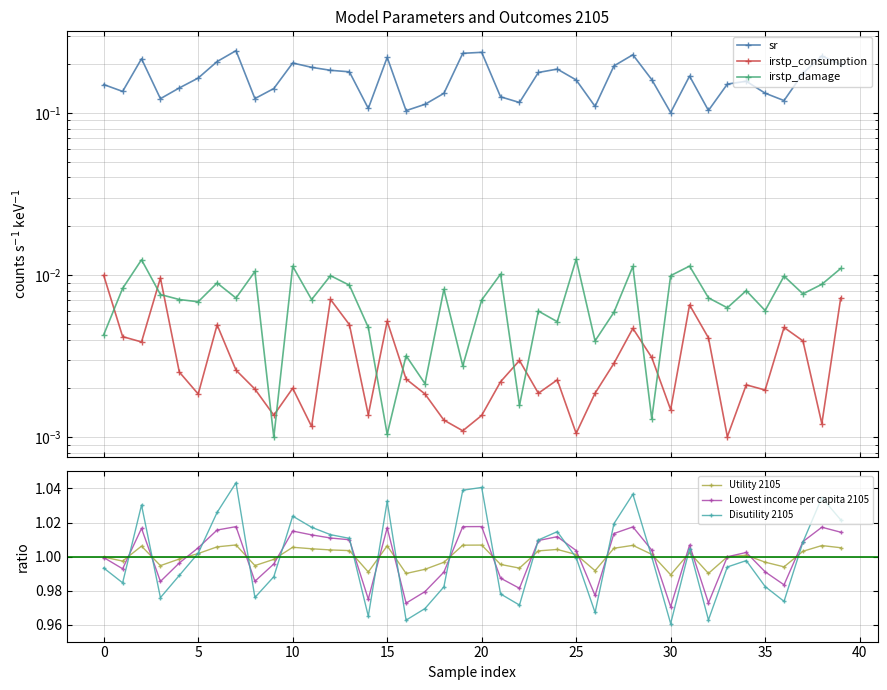

Rank the series by their maximum value, from highest to lowest.

Disutility 2105, Lowest income per capita 2105, Utility 2105, sr, irstp_damage, irstp_consumption